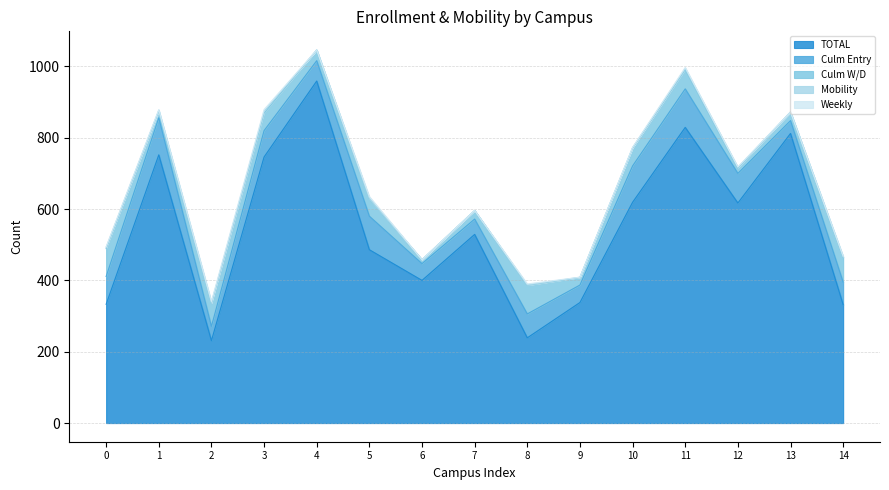

At which label does TOTAL reach its peak?

4